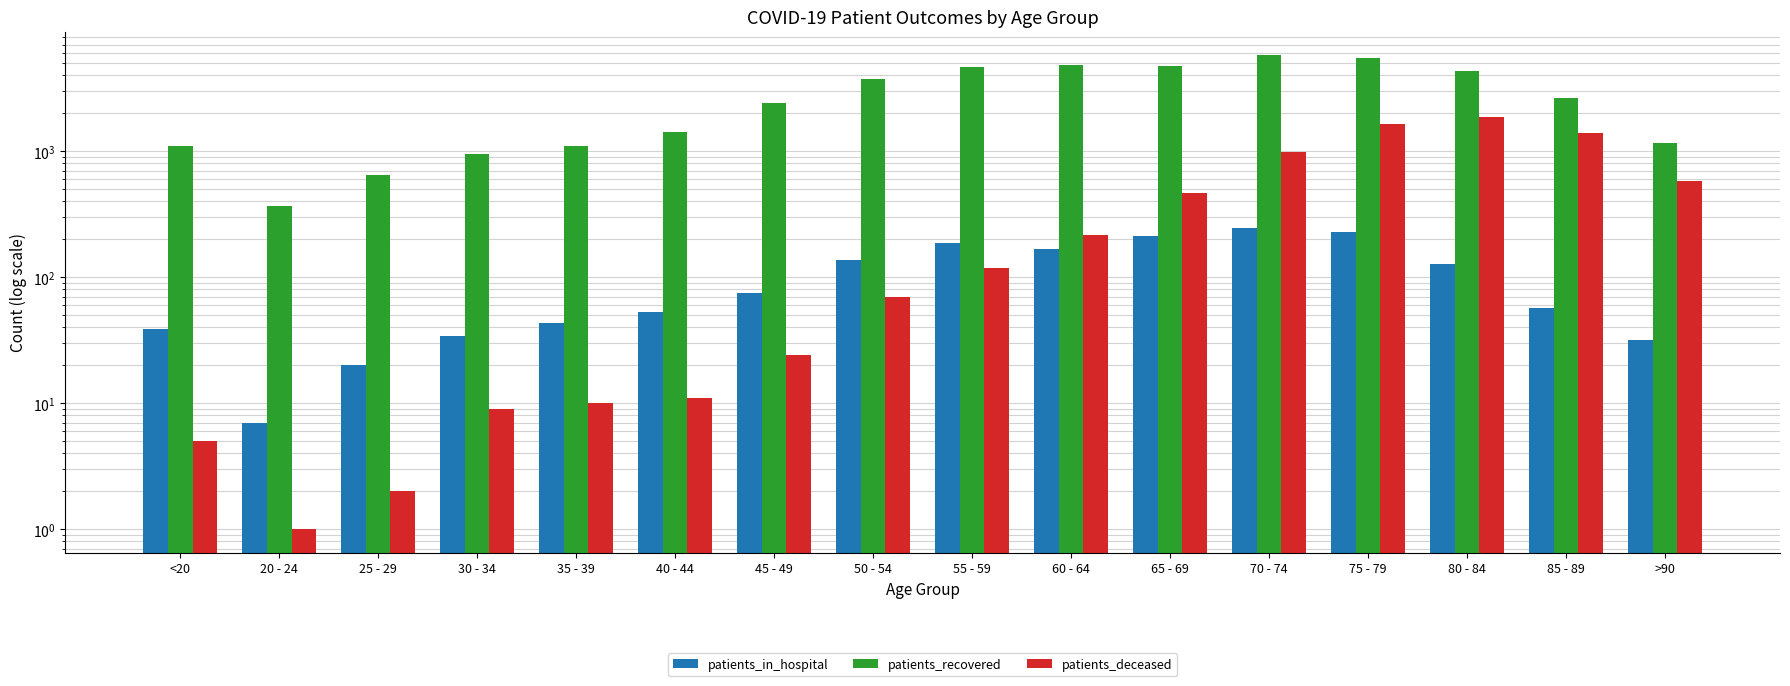

Rank the categories by patients_recovered value from highest to lowest.

70 - 74, 75 - 79, 60 - 64, 65 - 69, 55 - 59, 80 - 84, 50 - 54, 85 - 89, 45 - 49, 40 - 44, >90, <20, 35 - 39, 30 - 34, 25 - 29, 20 - 24